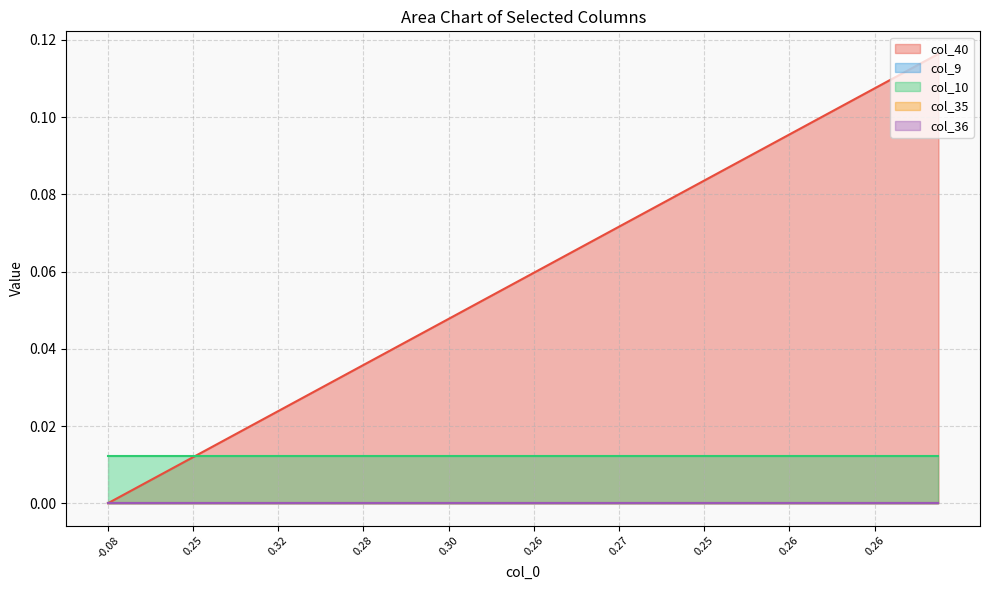

True or false: col_9 and col_10 intersect in this chart.

False